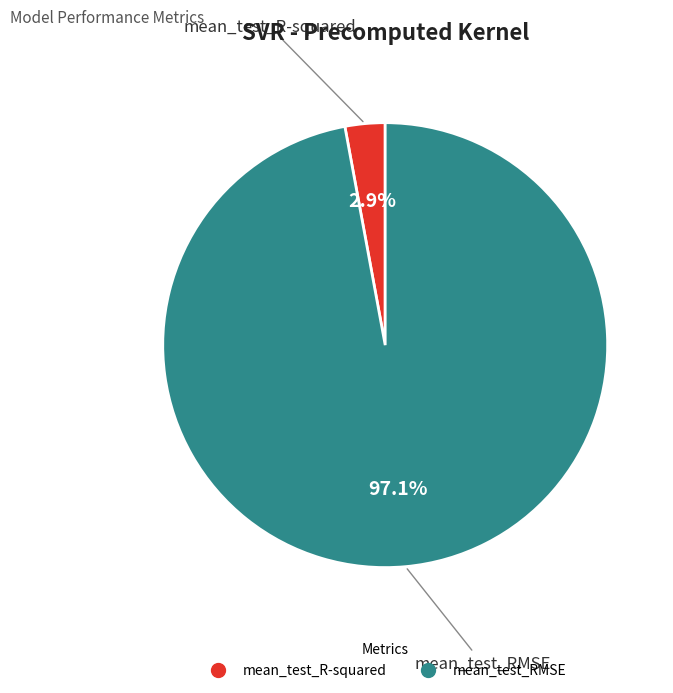

The mean_test_R-squared slice represents 3% of the pie. True or false?

True